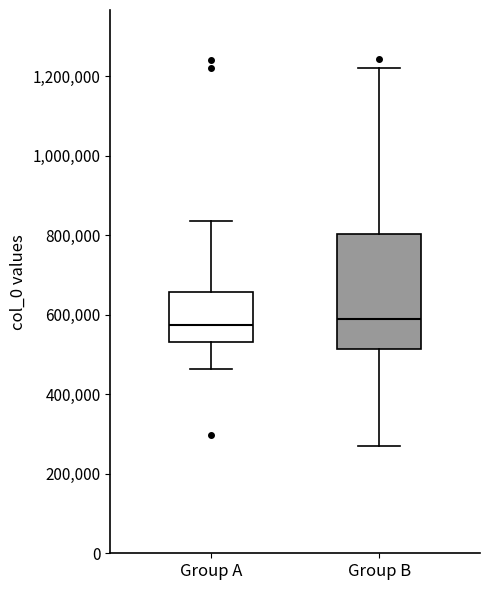

Reading left to right, transcribe this box plot: for each box, give where its median line is, the range the box spans, and where its two whiskers end, as read against the y-axis. The values are not printed on the chart, so give them approximately, as read against the axis.

Group A: median 580000, box 540000 to 660000, whiskers 460000 to 840000
Group B: median 600000, box 520000 to 800000, whiskers 260000 to 1220000